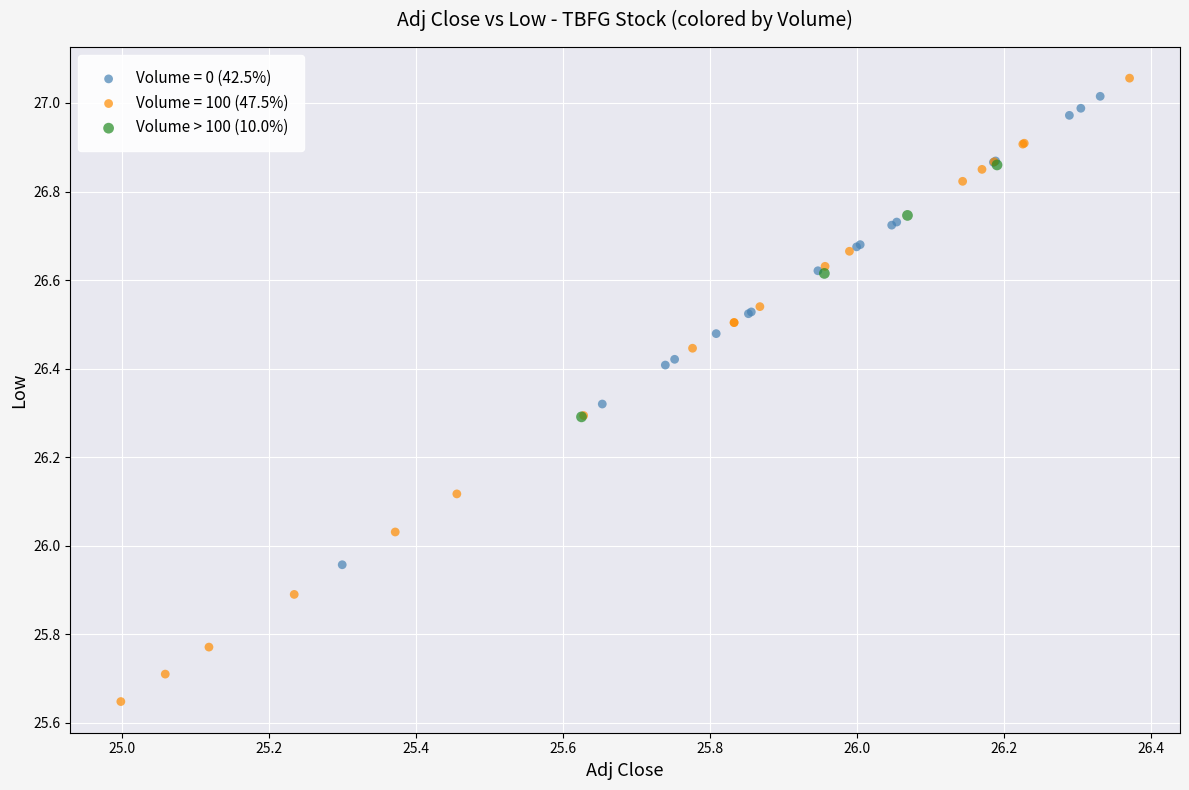

Which series has the largest Y range (max minus min)?

Volume = 100 (47.5%)